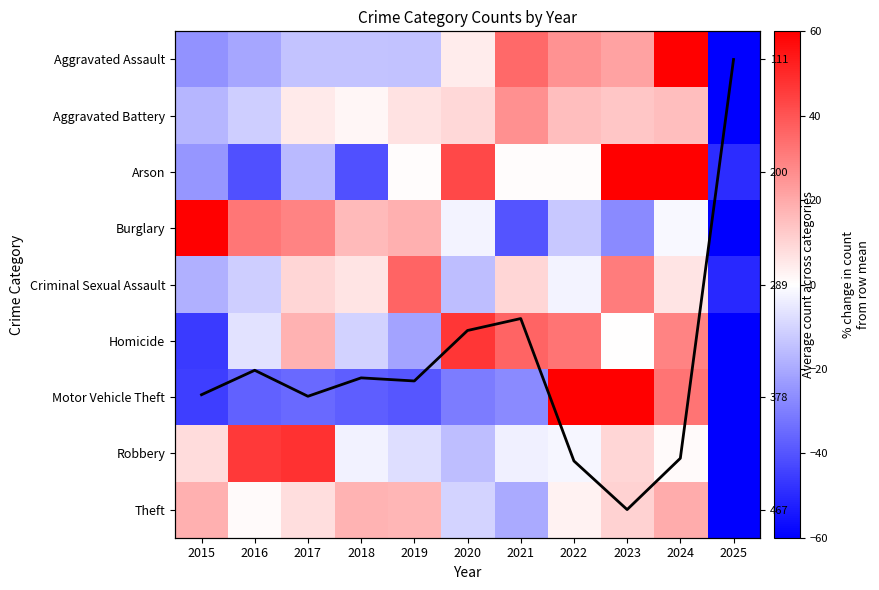

True or false: Theft has a value of -9.9 at 2020.

True